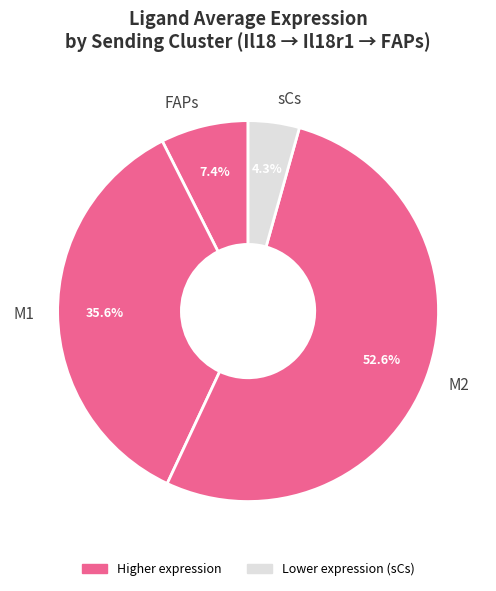

Is it true that M1 is 36% of the pie?

True